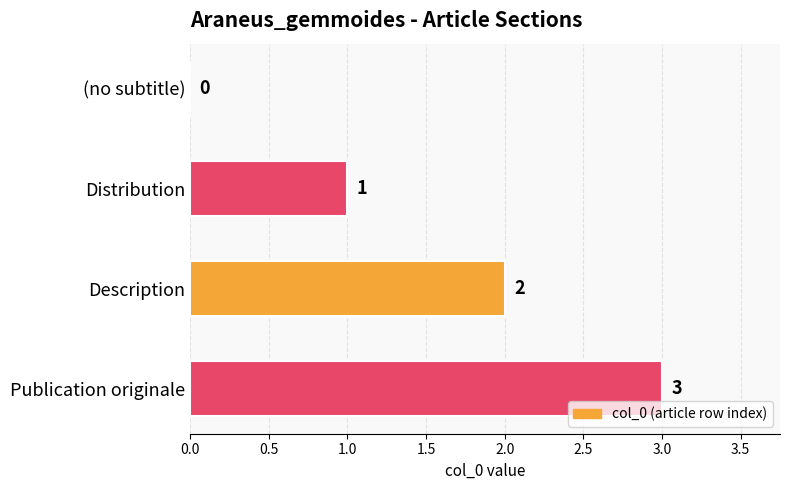

The value at (no subtitle) is 2. True or false?

False